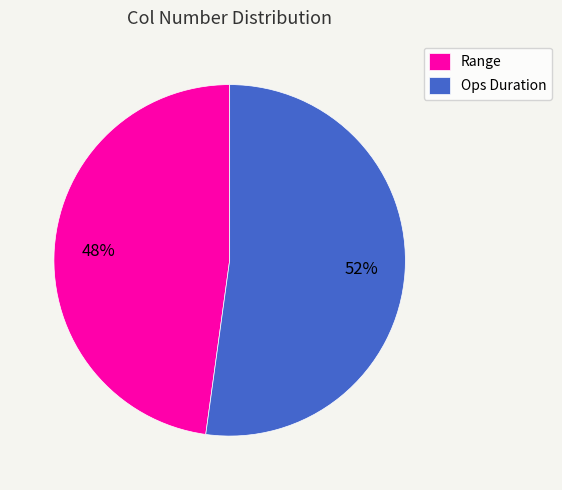

To the nearest percent, what is the average slice percentage?

50%